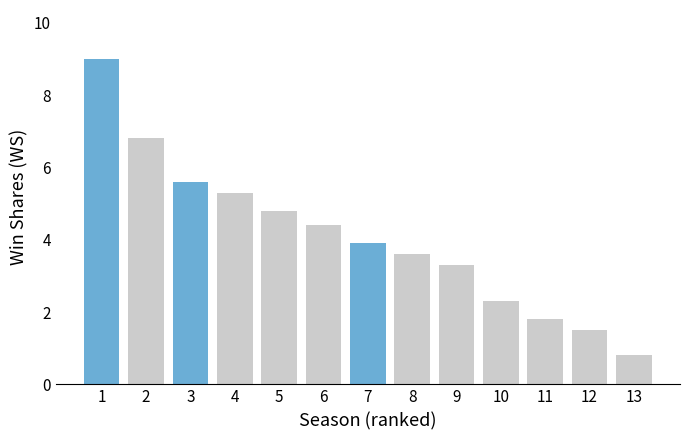

Count the number of categories in the chart.

13